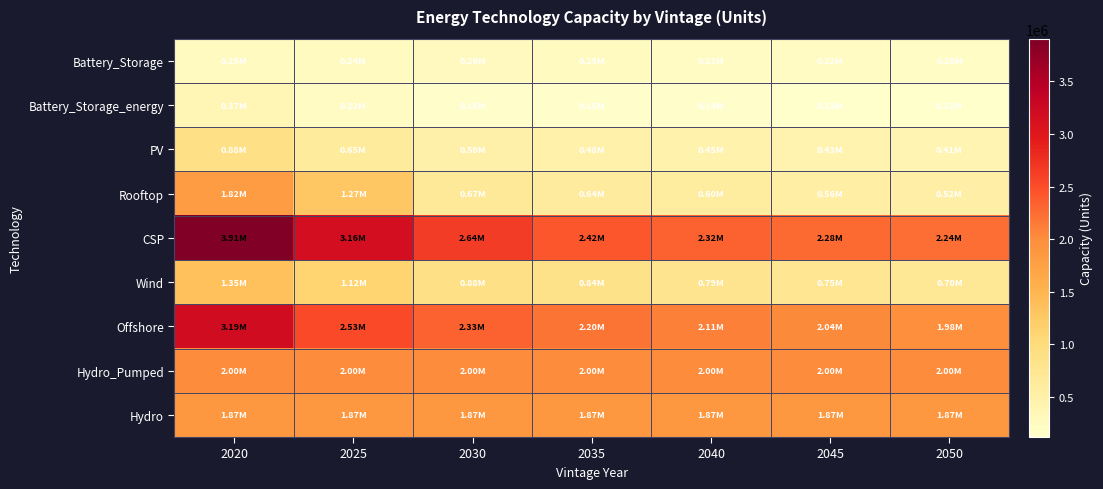

At 2030, list the series in order from largest to smallest.

CSP, Offshore, Hydro_Pumped, Hydro, Wind, Rooftop, PV, Battery_Storage, Battery_Storage_energy